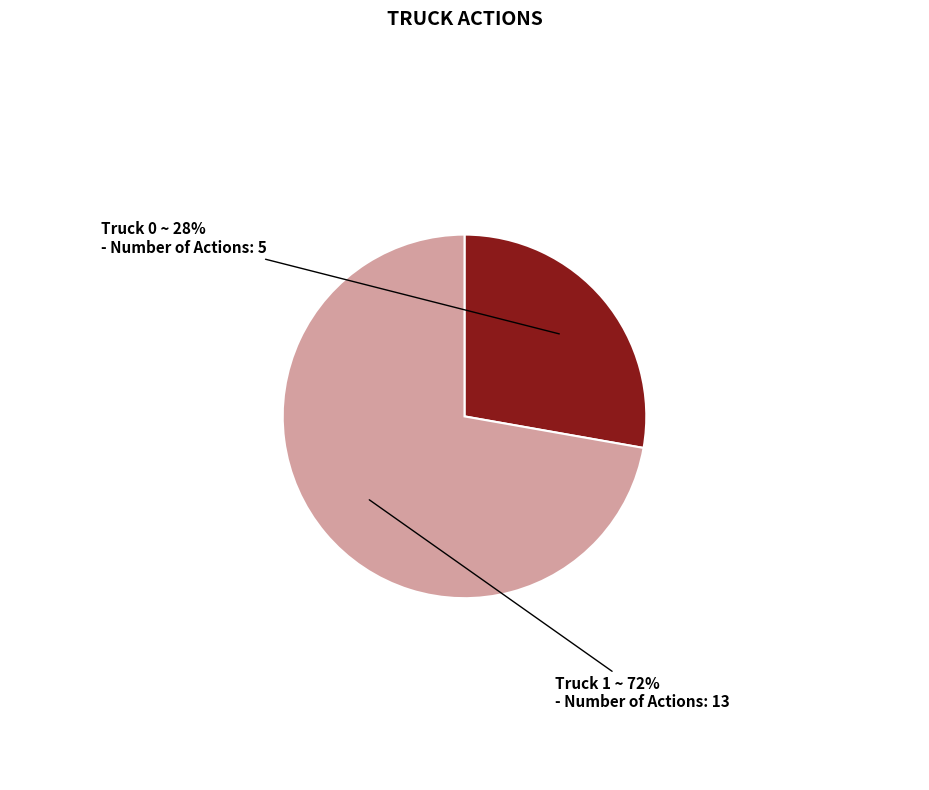

To the nearest percent, what is the difference between the largest and smallest slice percentages?

44%